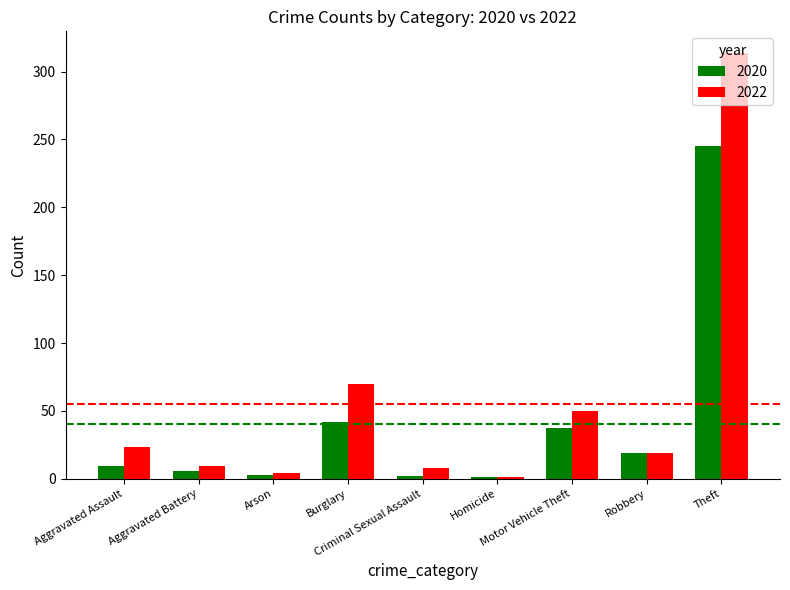

How many bars are there in each group?

2